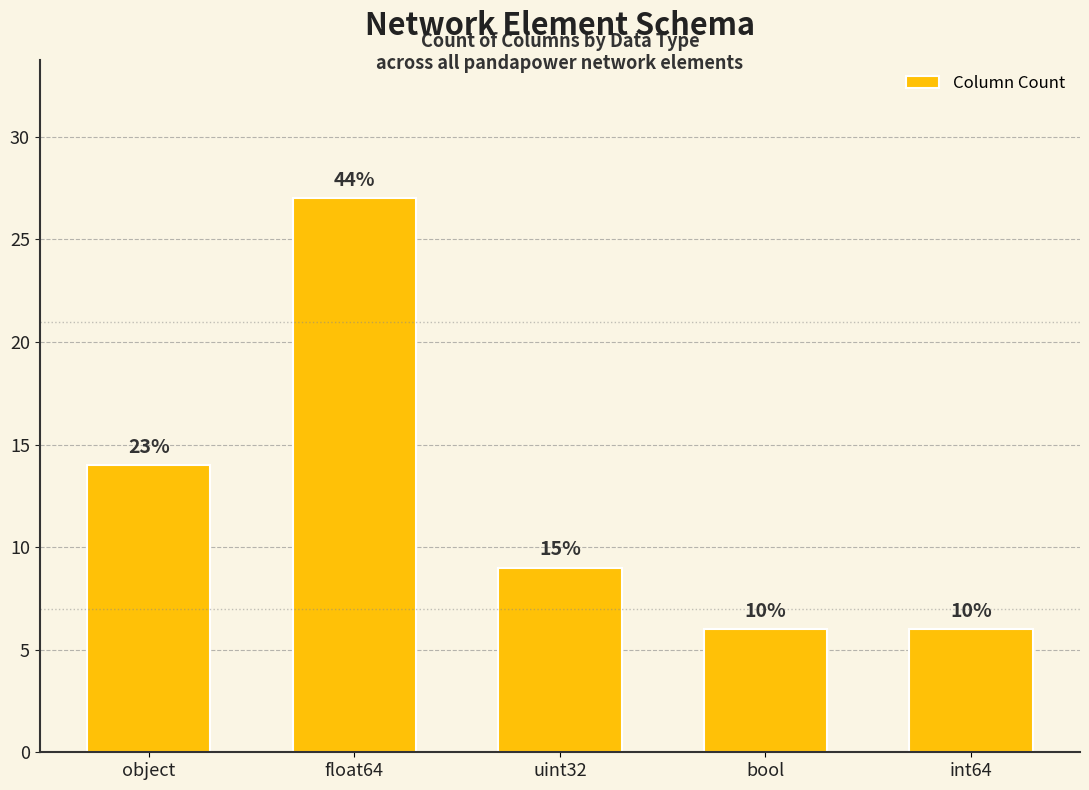

What is the change in value from object to bool?

-8